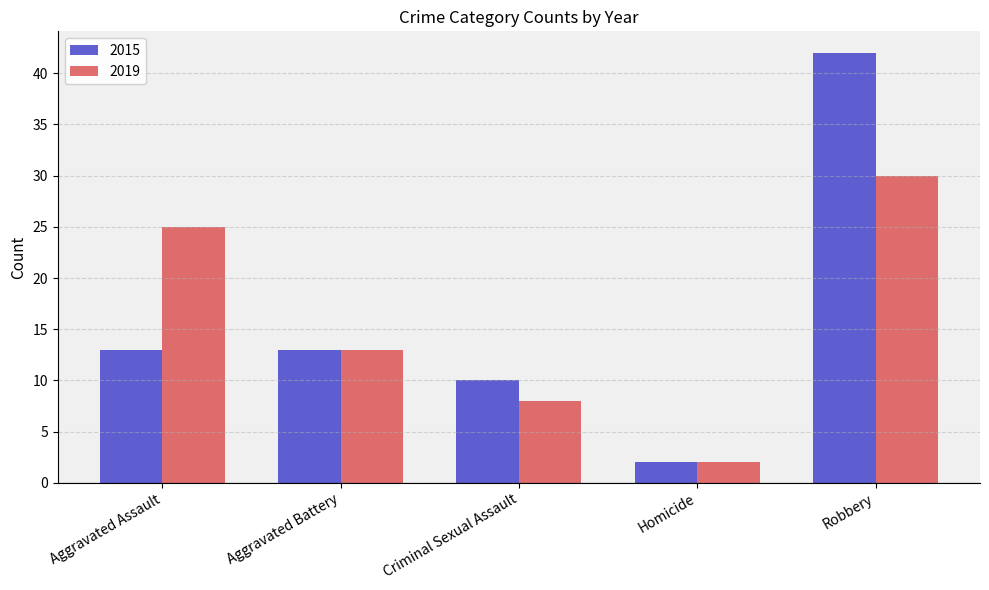

Which series has the largest total across all categories?

2015